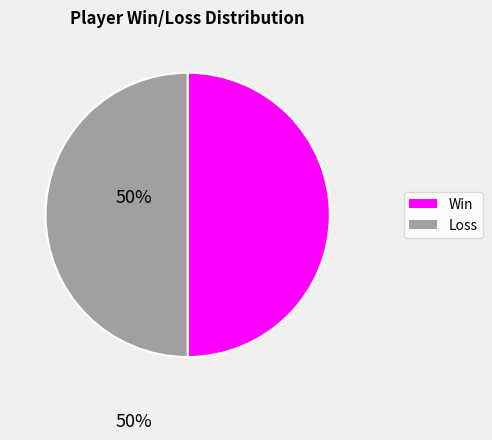

Approximately how many times larger is the value at Loss compared to Win?

1.0